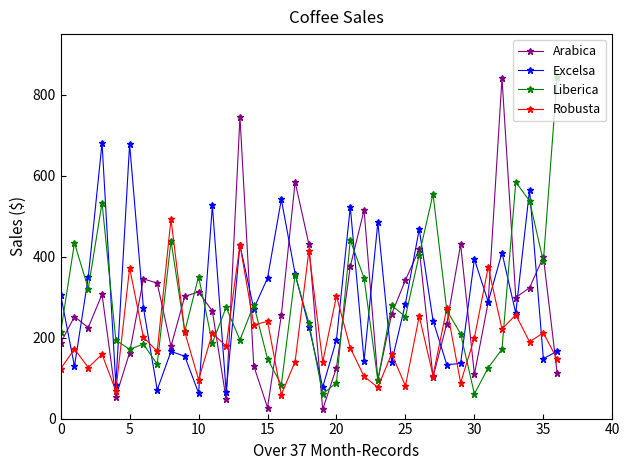

What is the value of the Arabica point at the 1st from the left?

186.9